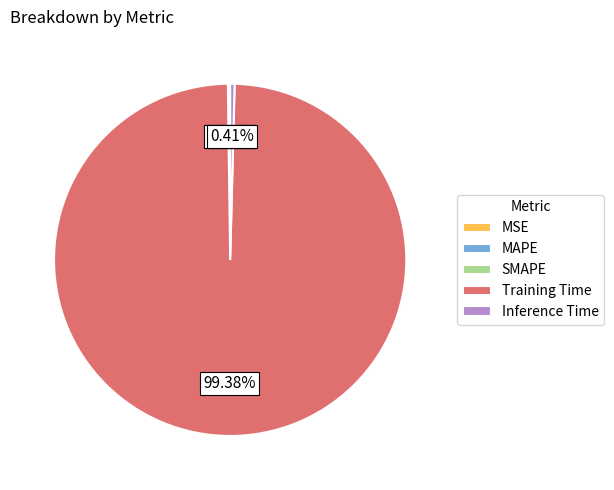

Does any single category account for the majority?

Yes